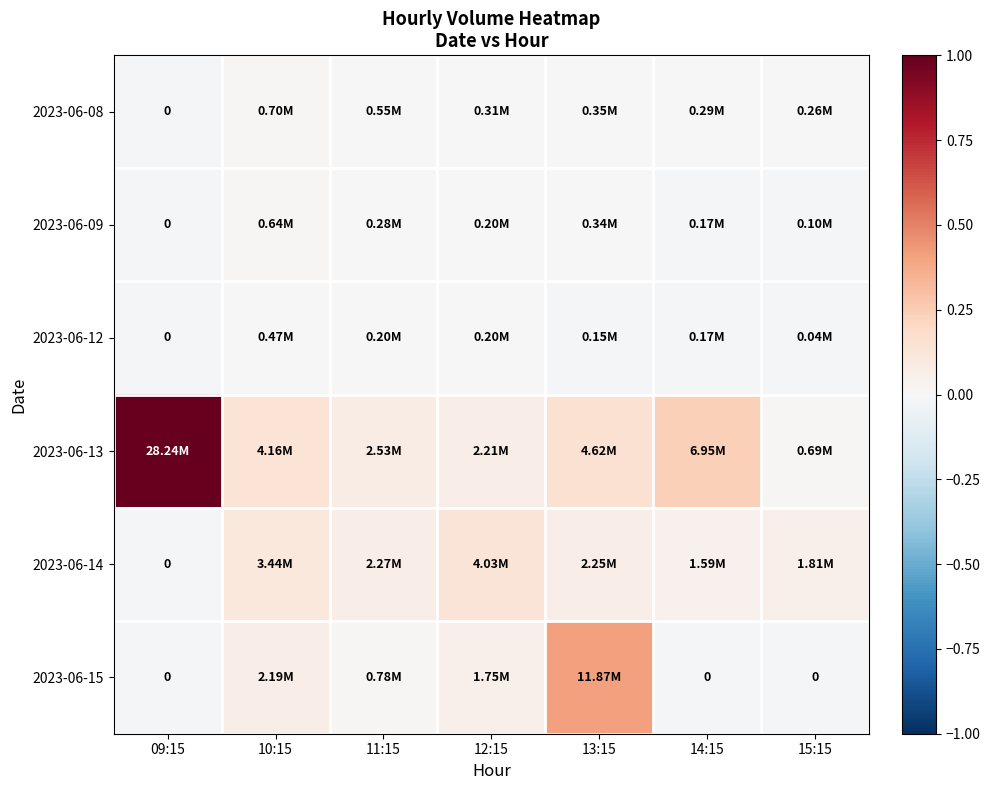

List the series in order of their peak value, lowest first.

2023-06-12, 2023-06-09, 2023-06-08, 2023-06-14, 2023-06-15, 2023-06-13